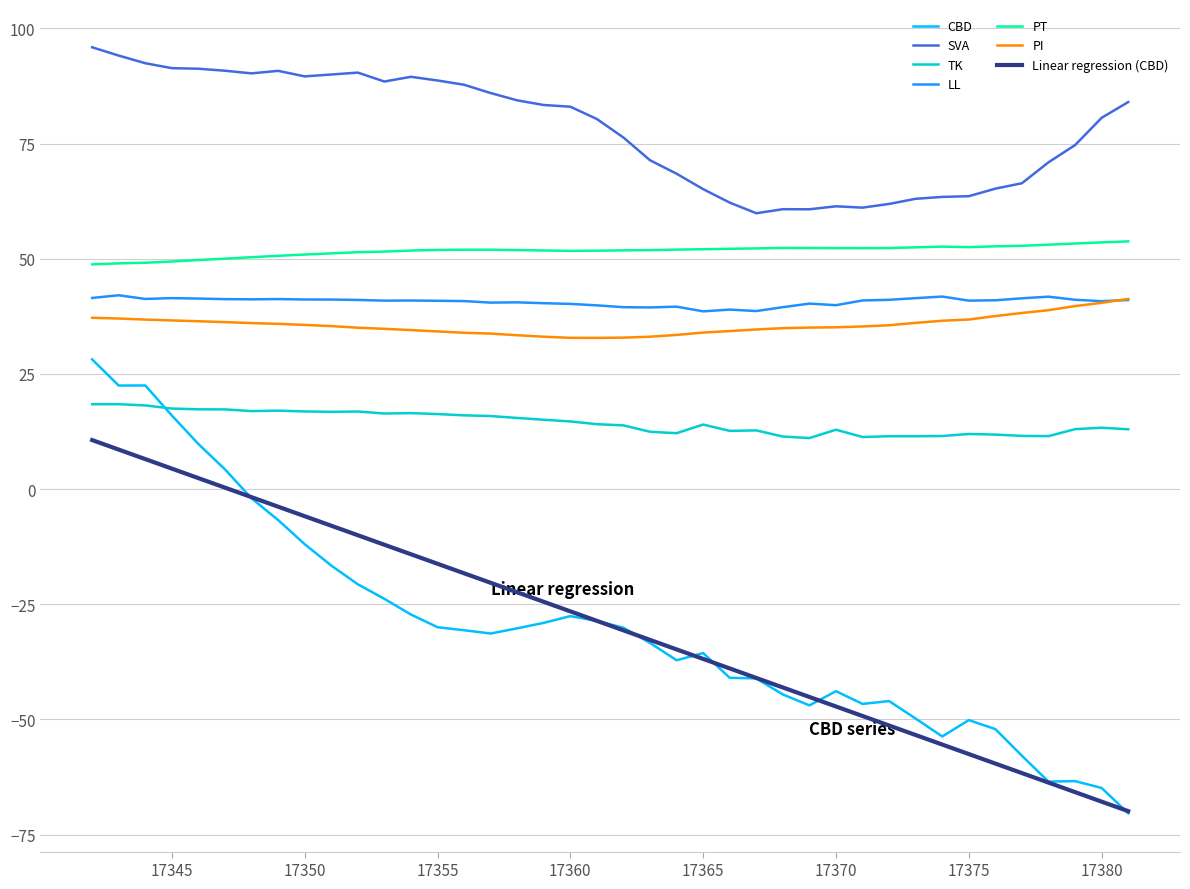

True or false: TK and SVA cross at least once.

False